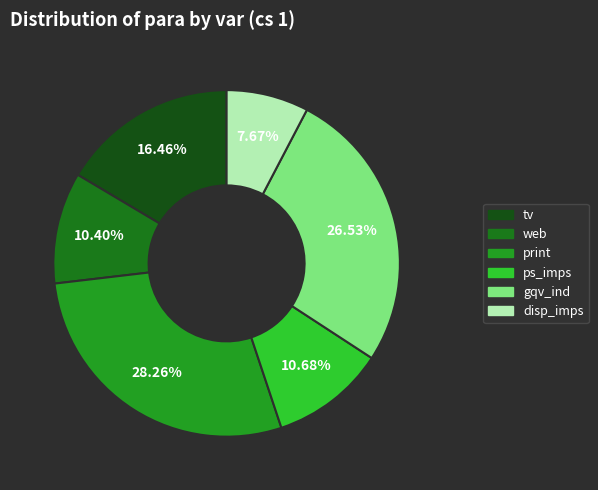

To the nearest percent, what is the difference between the disp_imps and ps_imps slice percentages?

3%